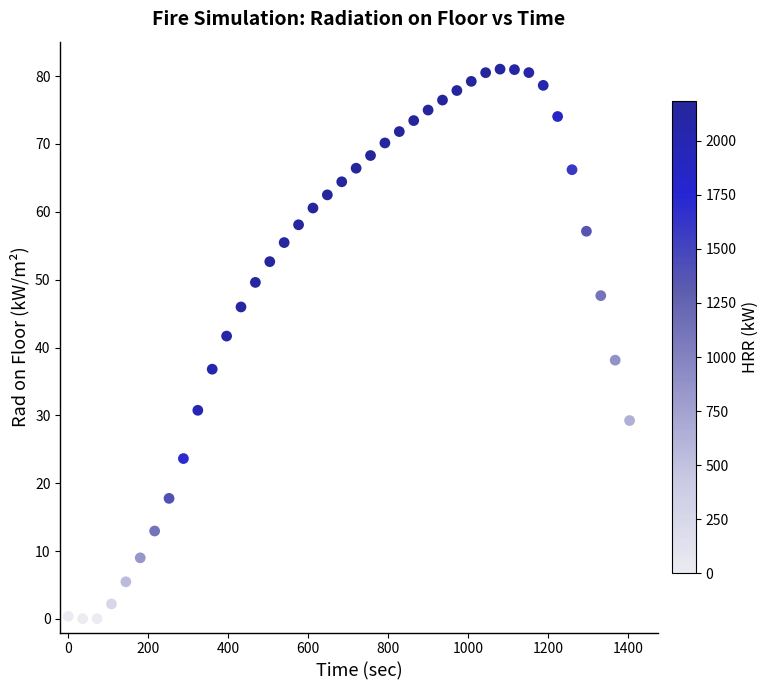

What is the range of X values (max minus min)?

1404.0